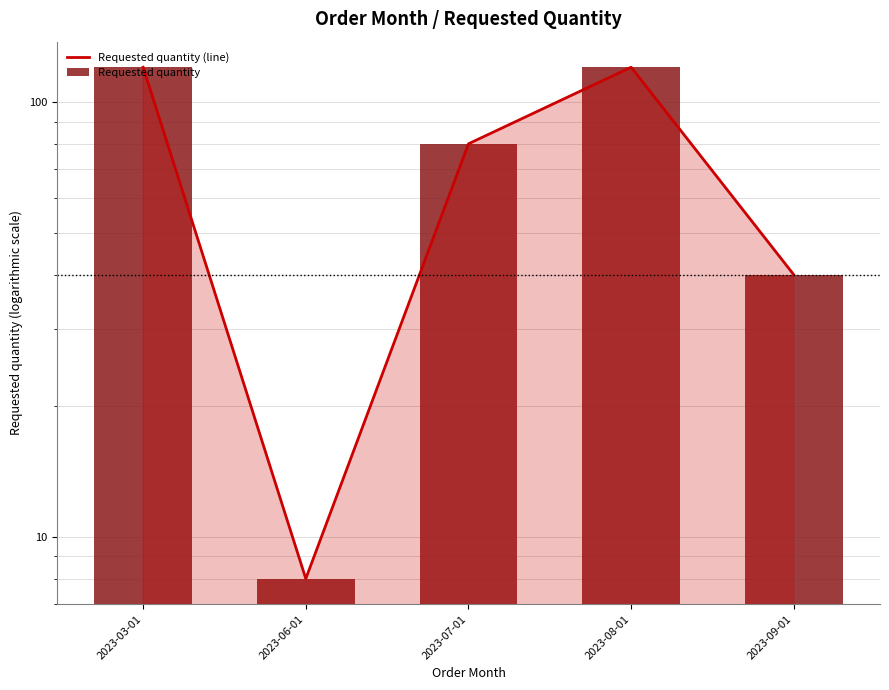

Between 2023-03-01 and 2023-09-01, which series saw the biggest shift?

Requested quantity (line)